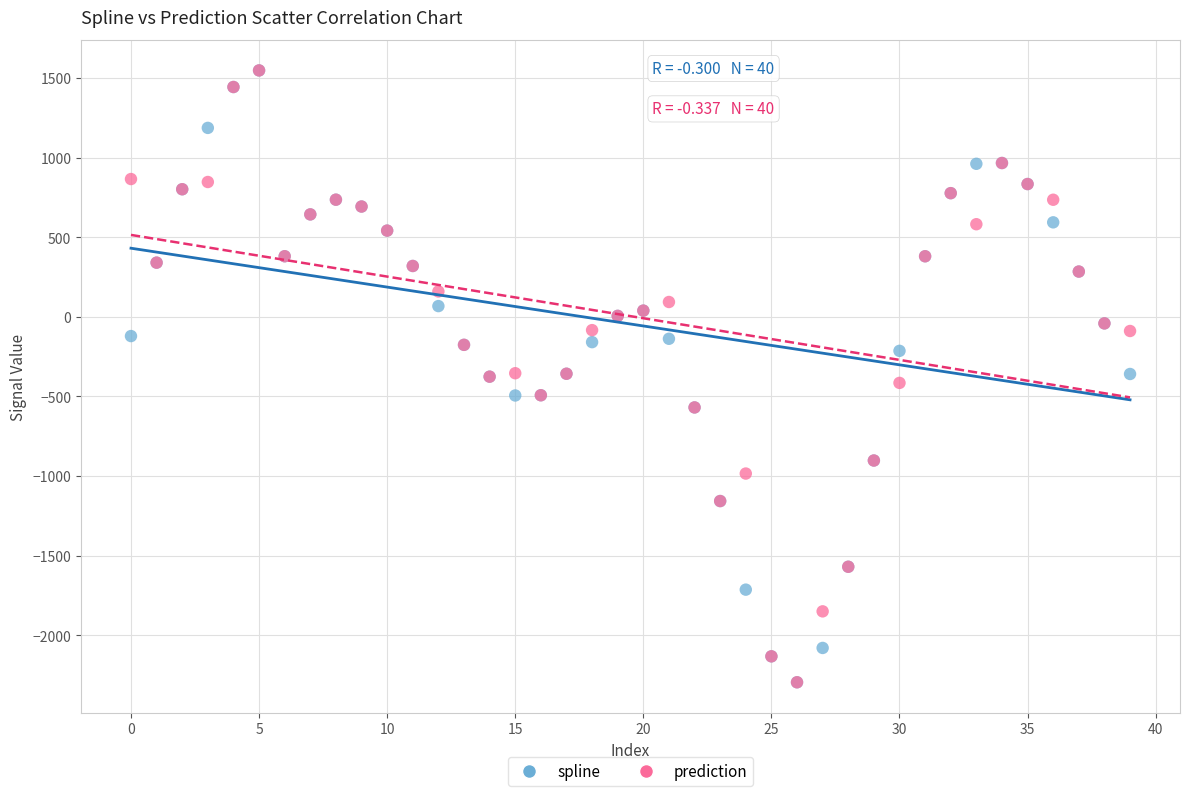

What are all the series names shown in the legend?

spline, prediction